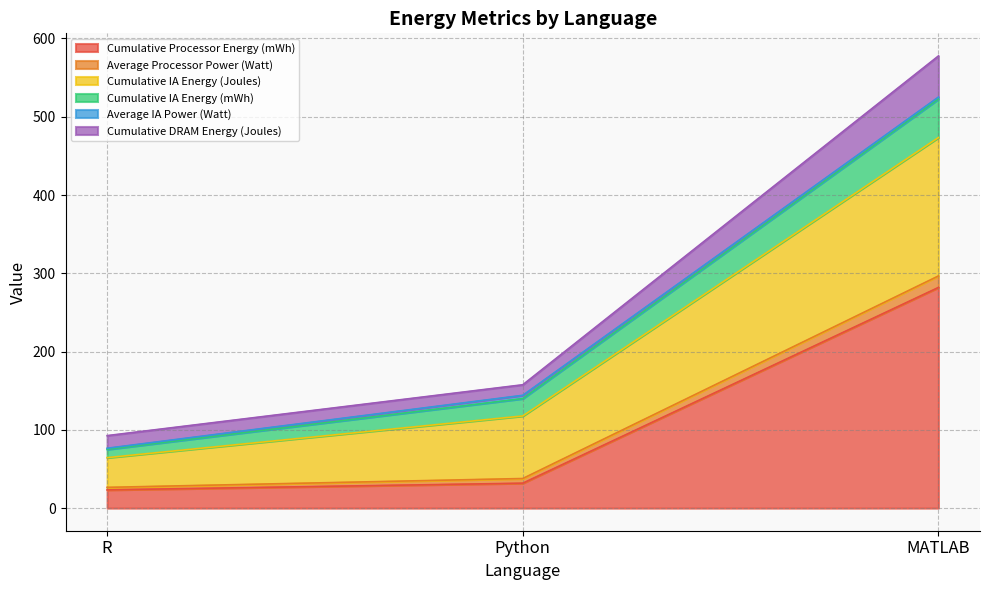

What is the minimum value for Cumulative Processor Energy (mWh)?

23.3